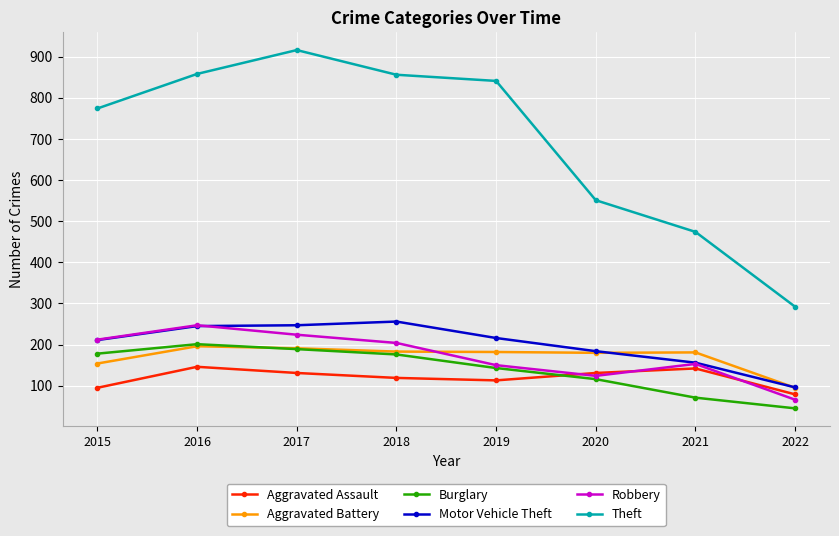

Which category has the lowest value in the Aggravated Assault series?

2022